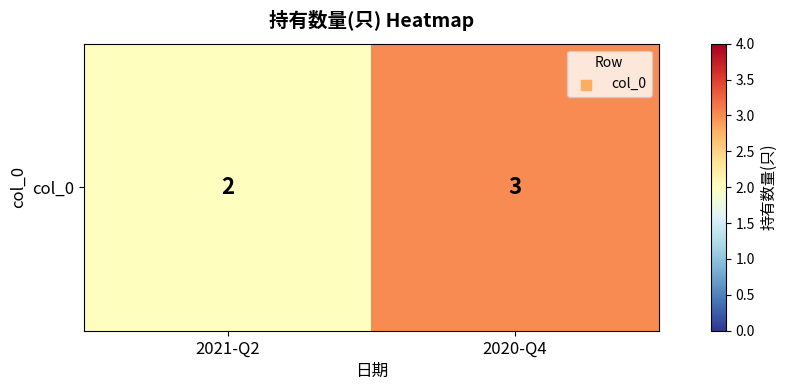

Which label corresponds to the largest value in the chart?

2020-Q4